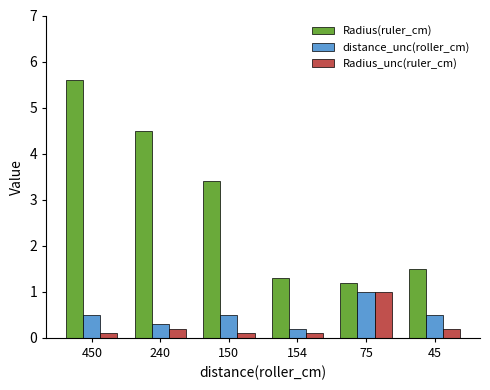

What is the difference between the second highest and minimum values in the distance_unc(roller_cm) series?

0.3